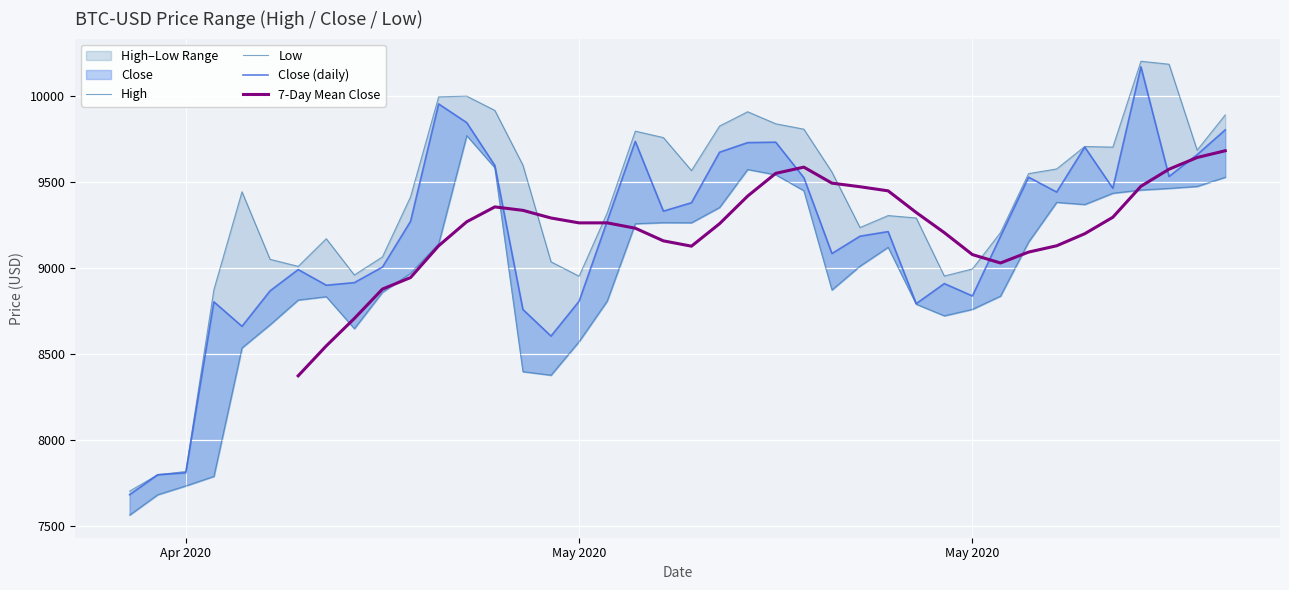

What is the difference between the highest and lowest values at May 2020?

116.2